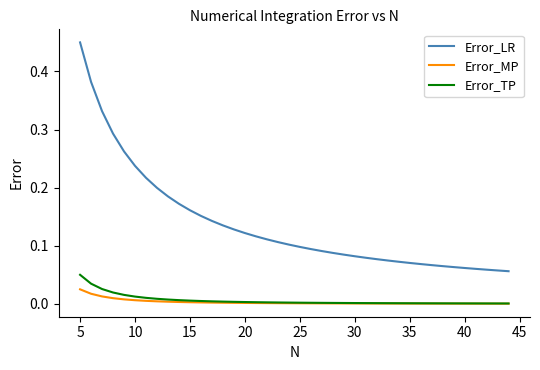

Which series has the largest total across all categories?

Error_LR